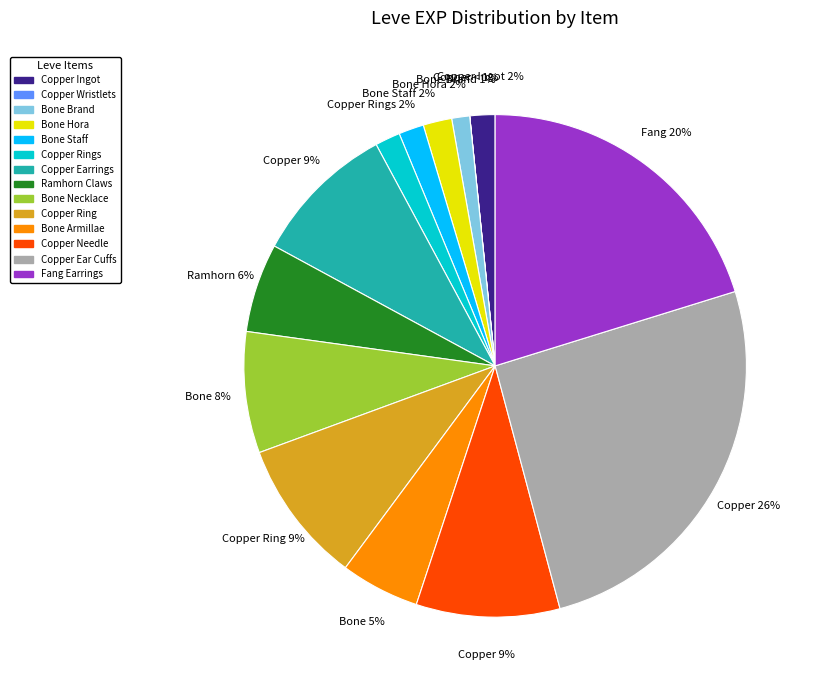

What is the ratio of the value at Bone Brand to the value at Bone Necklace?

0.1